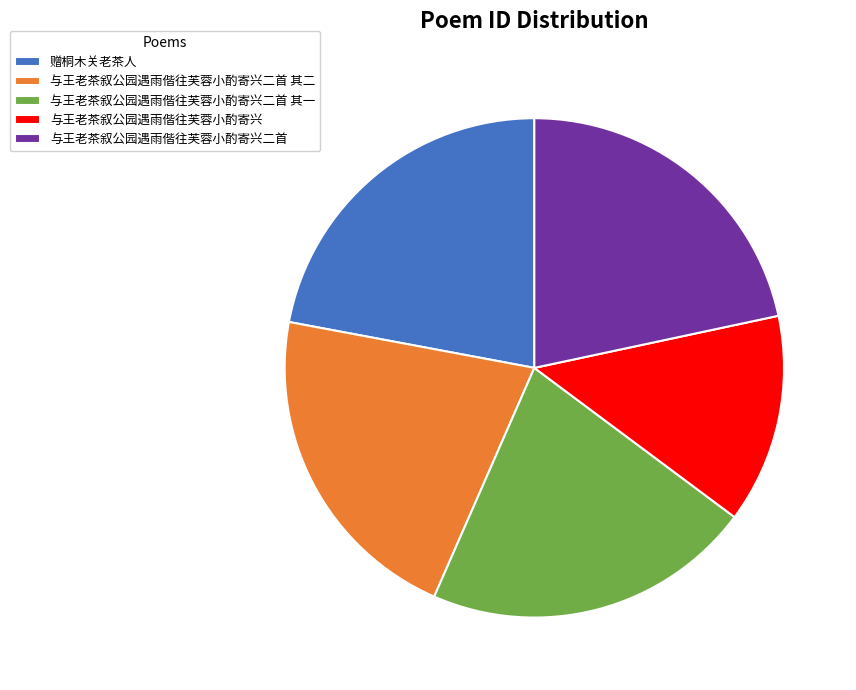

Is the sum of 赠桐木关老茶人 and 与王老茶叙公园遇雨偕往芙蓉小酌寄兴二首 greater than half?

No